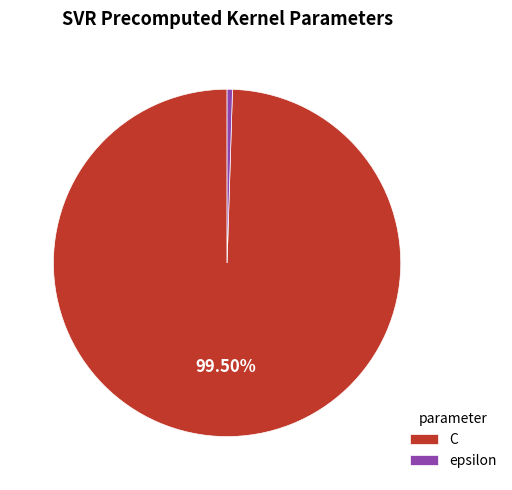

How many slices are in this pie chart?

2